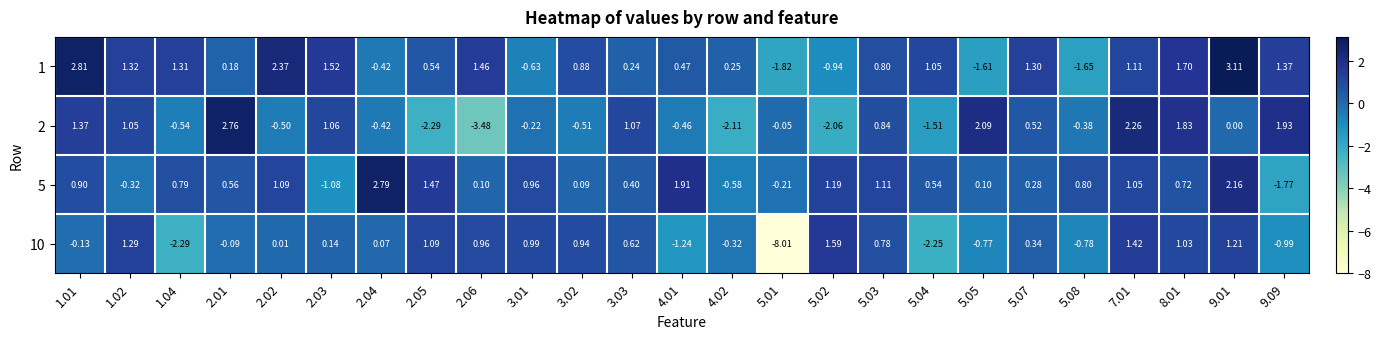

Count the number of categories in the chart.

25